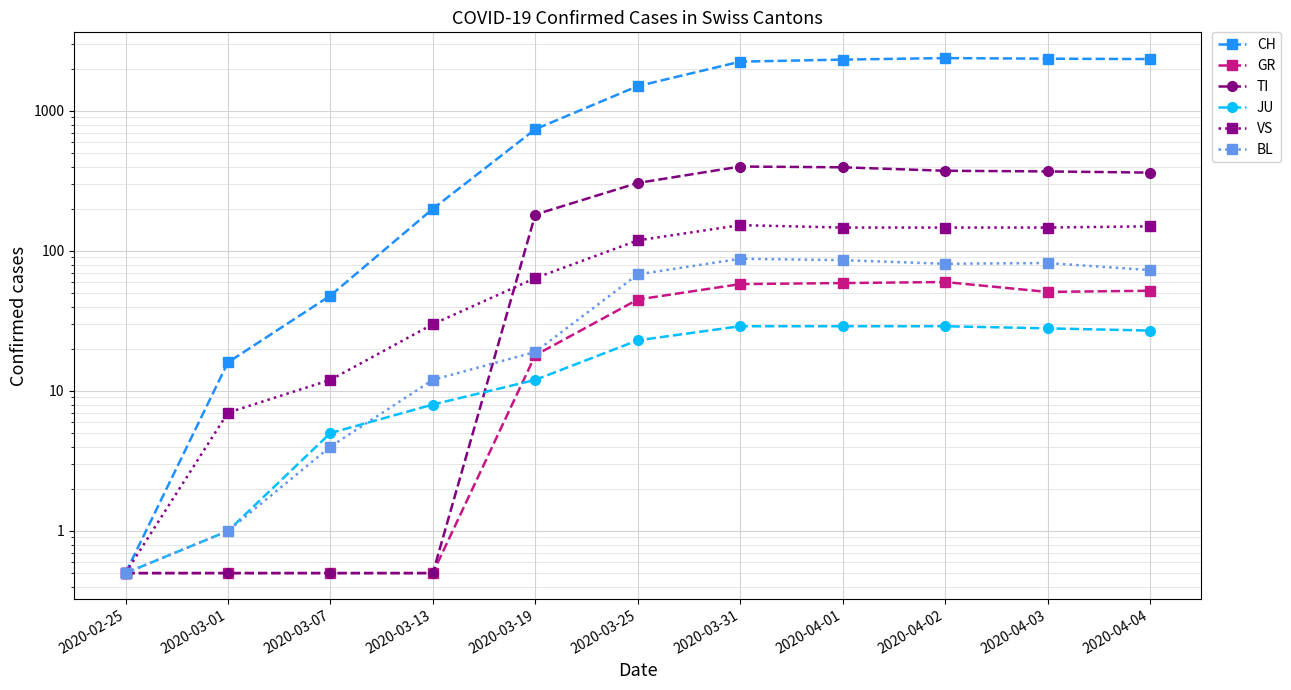

At which category is the sum across all series the highest?

2020-04-02